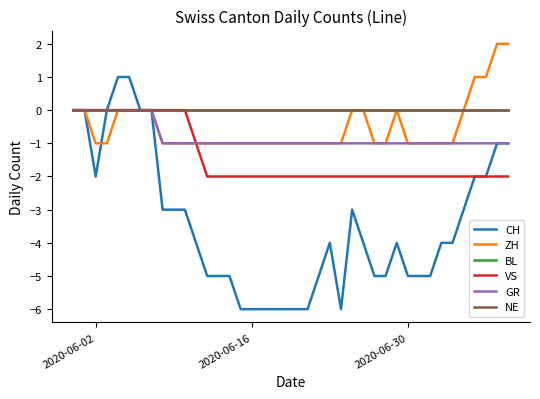

True or false: NE and VS intersect in this chart.

False